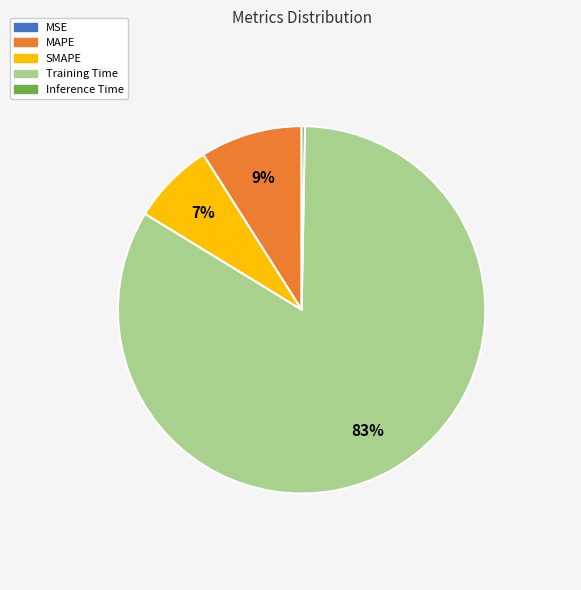

Which has a higher value, SMAPE or Training Time?

Training Time